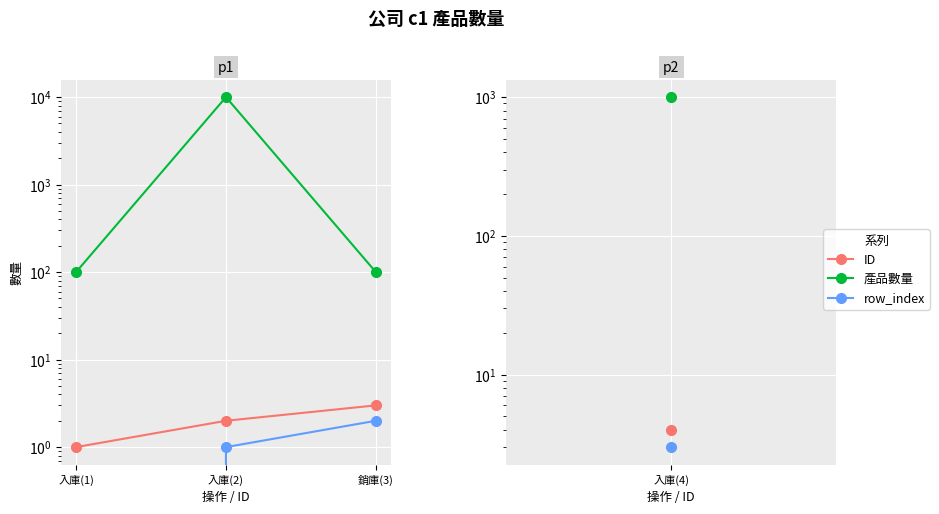

What are all the series names shown in the legend?

ID, 產品數量, row_index